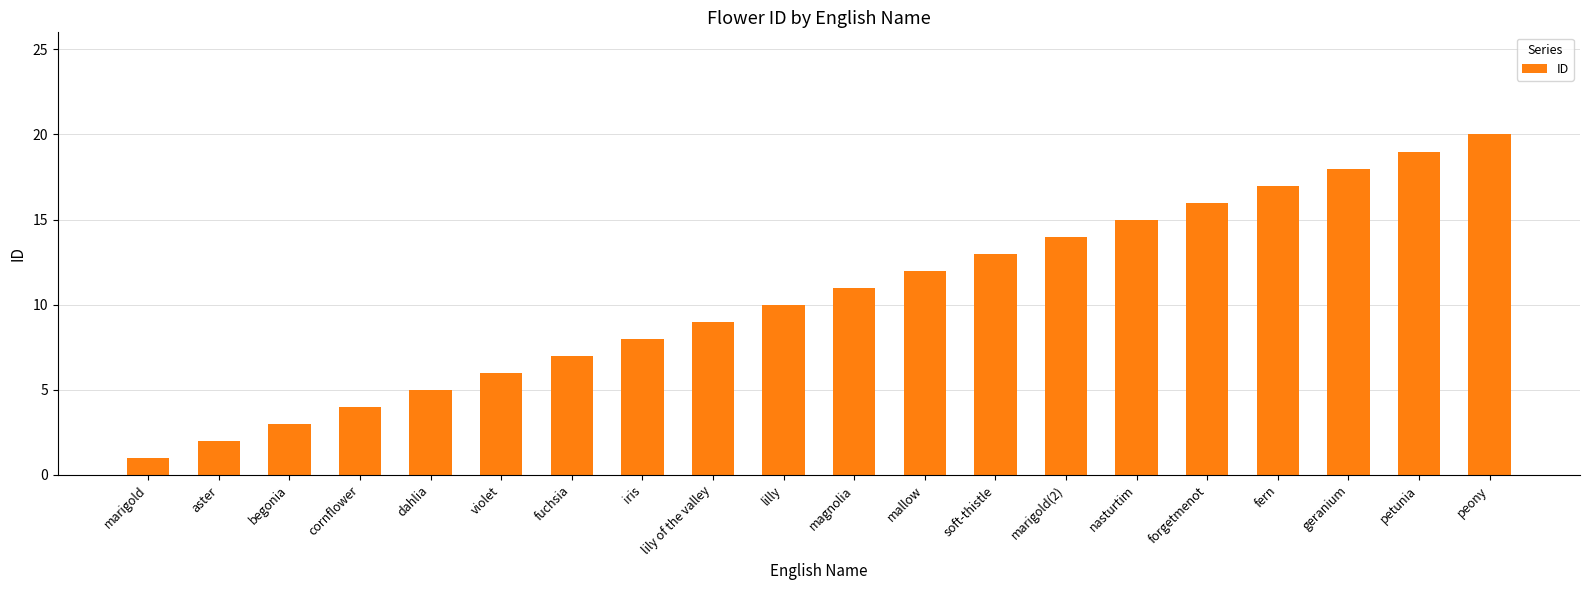

List the labels in order of value, smallest first.

marigold, aster, begonia, cornflower, dahlia, violet, fuchsia, iris, lily of the valley, lilly, magnolia, mallow, soft-thistle, marigold(2), nasturtim, forgetmenot, fern, geranium, petunia, peony